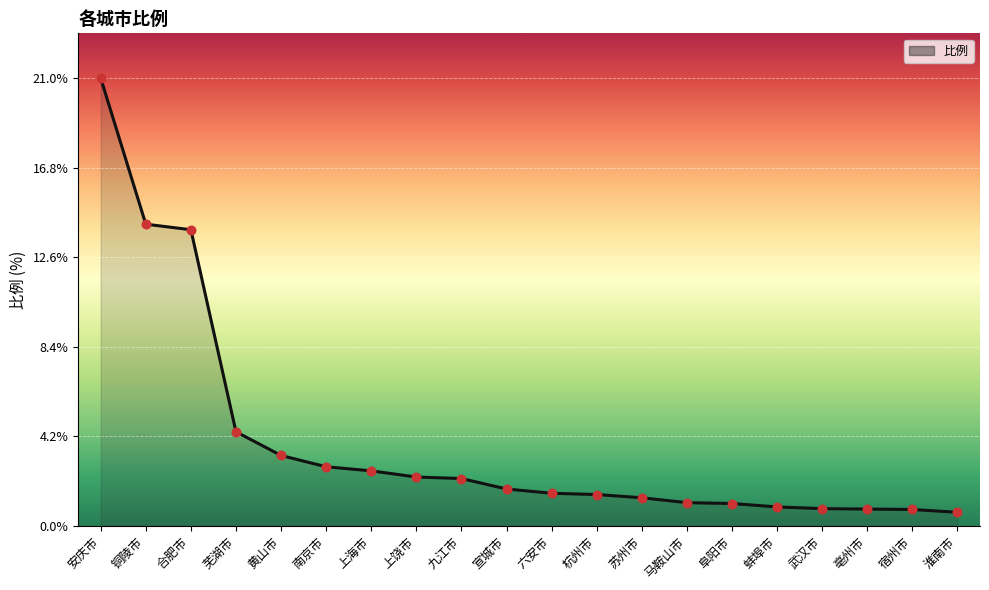

Approximately how many times larger is the value at 上饶市 compared to 上海市?

0.9